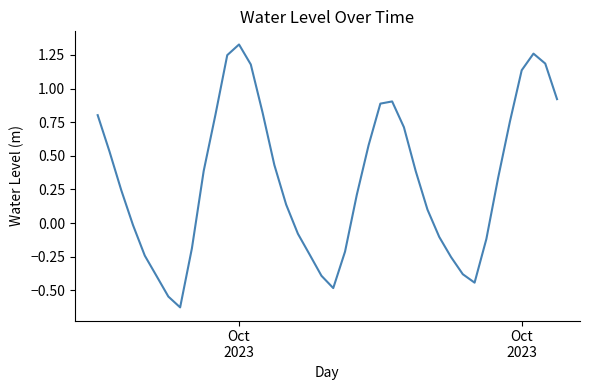

What is the difference between the maximum and minimum values?

2.0